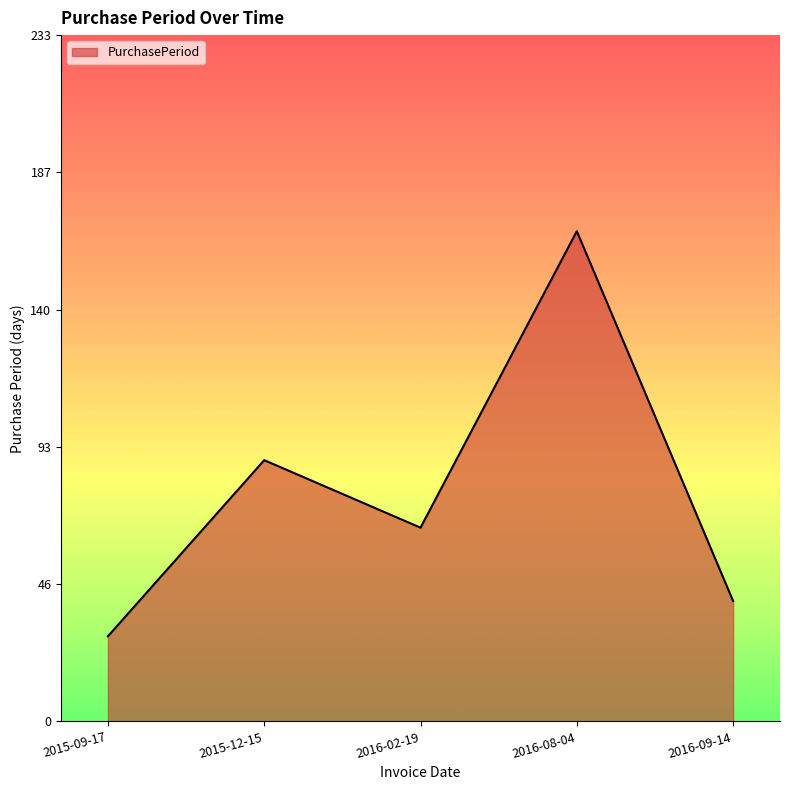

How many lines are shown in the chart?

1